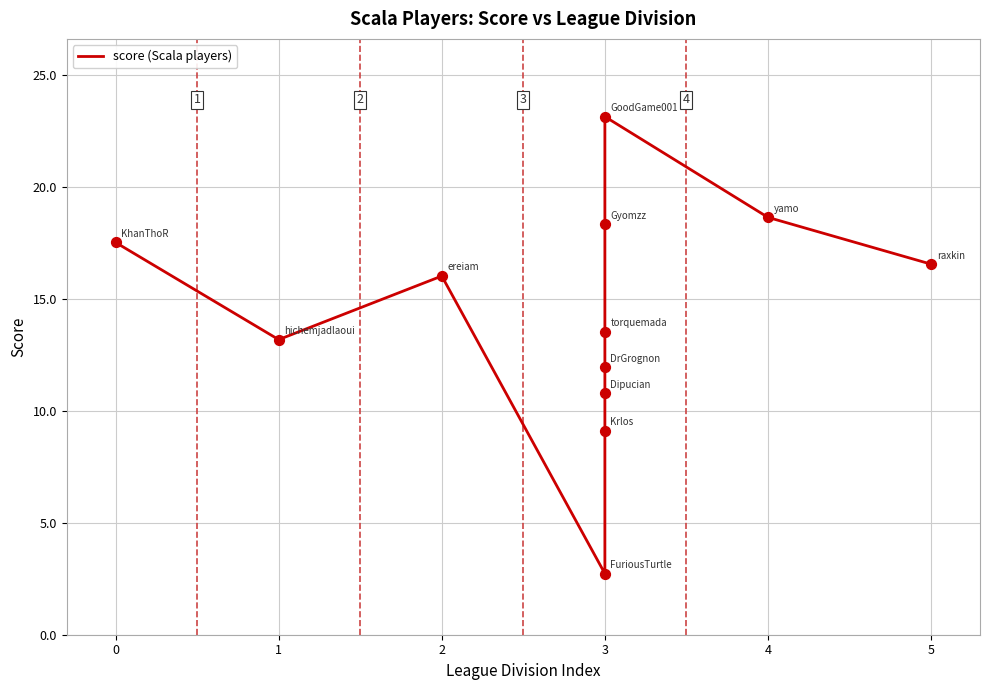

Approximately how many times larger is the value at 4 compared to 0?

1.1